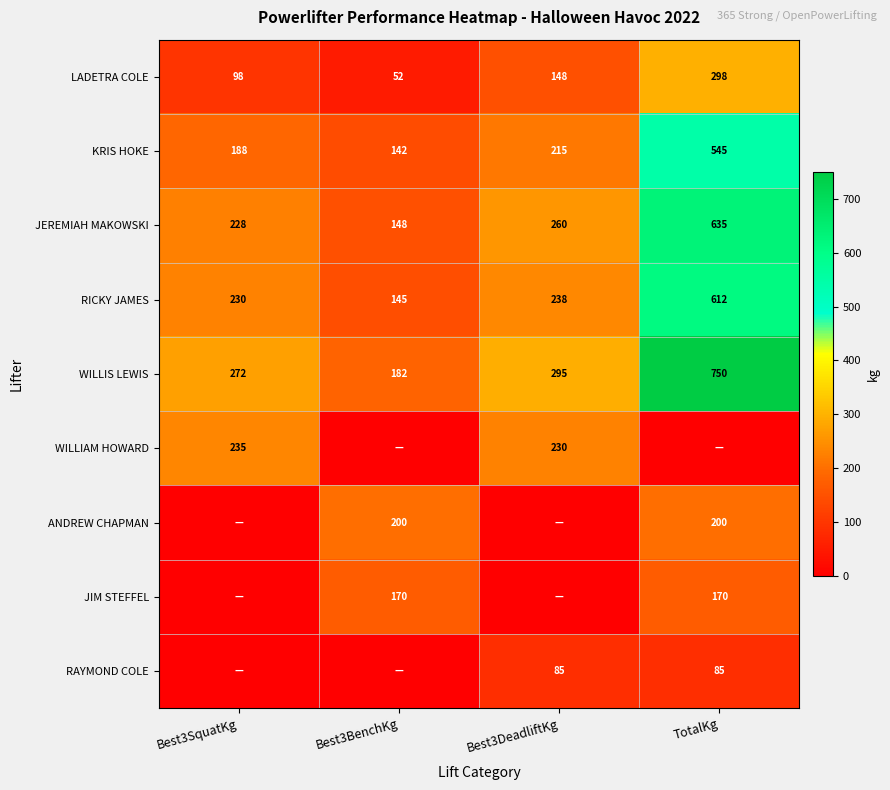

At how many categories does at least one series exceed 49?

4